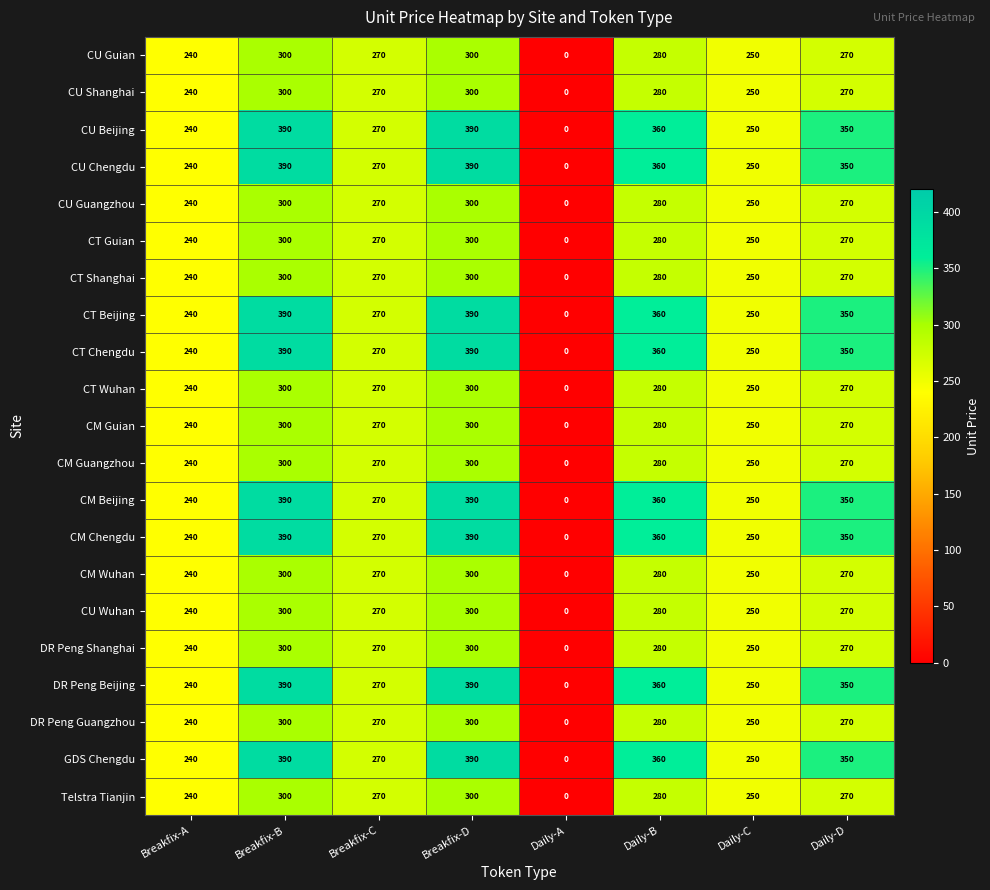

Which category has the lowest value in the CU Shanghai series?

Daily-A